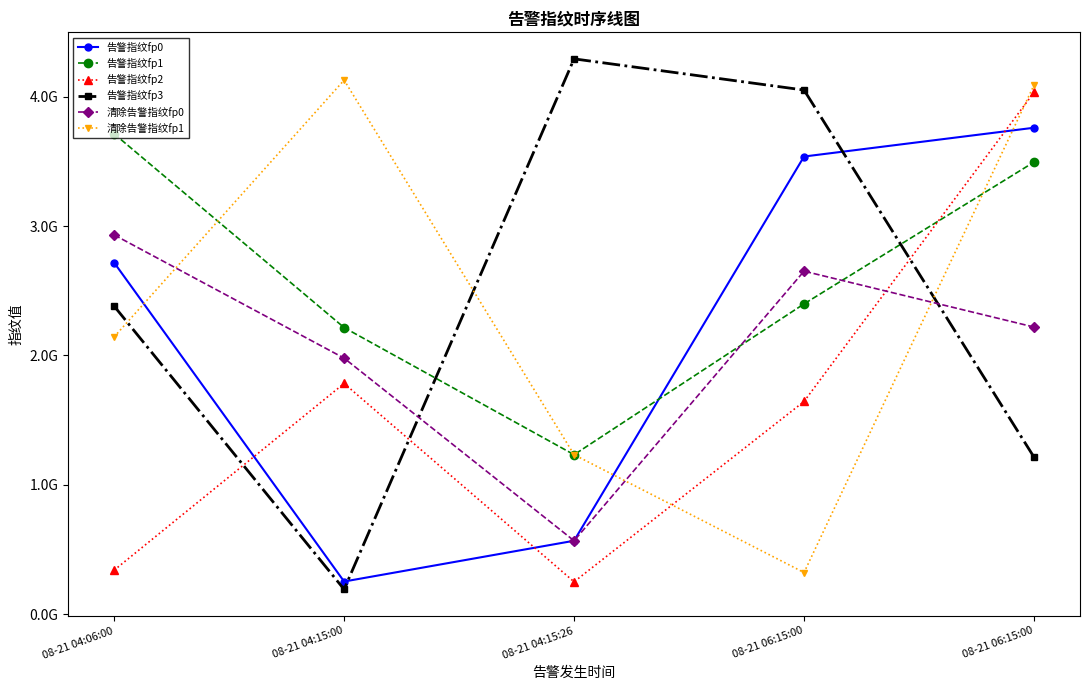

What are all the series names shown in the legend?

告警指纹fp0, 告警指纹fp1, 告警指纹fp2, 告警指纹fp3, 清除告警指纹fp0, 清除告警指纹fp1